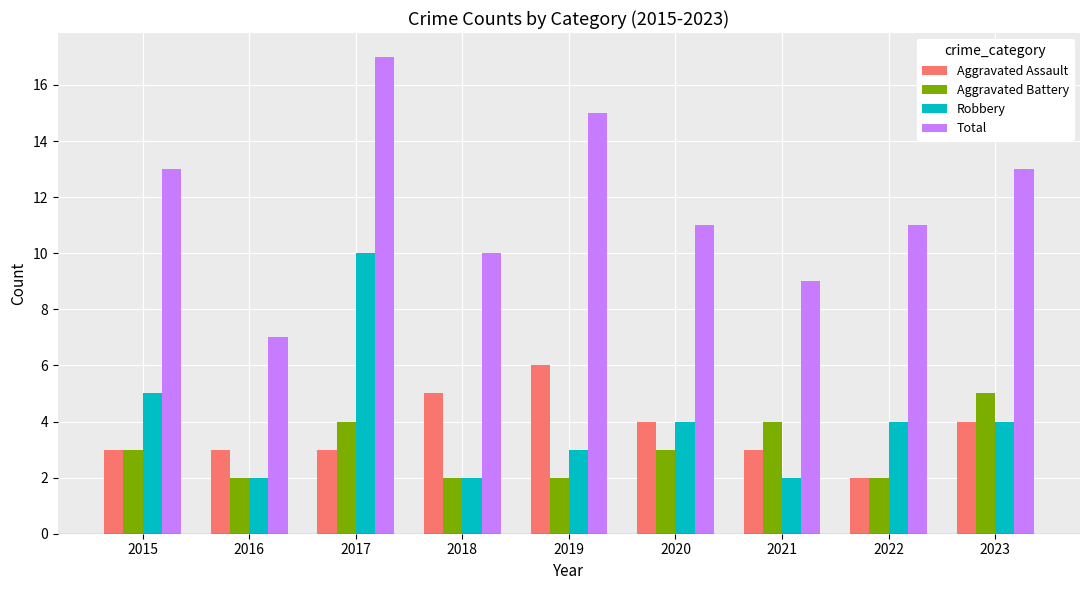

How many bars are there in total?

36